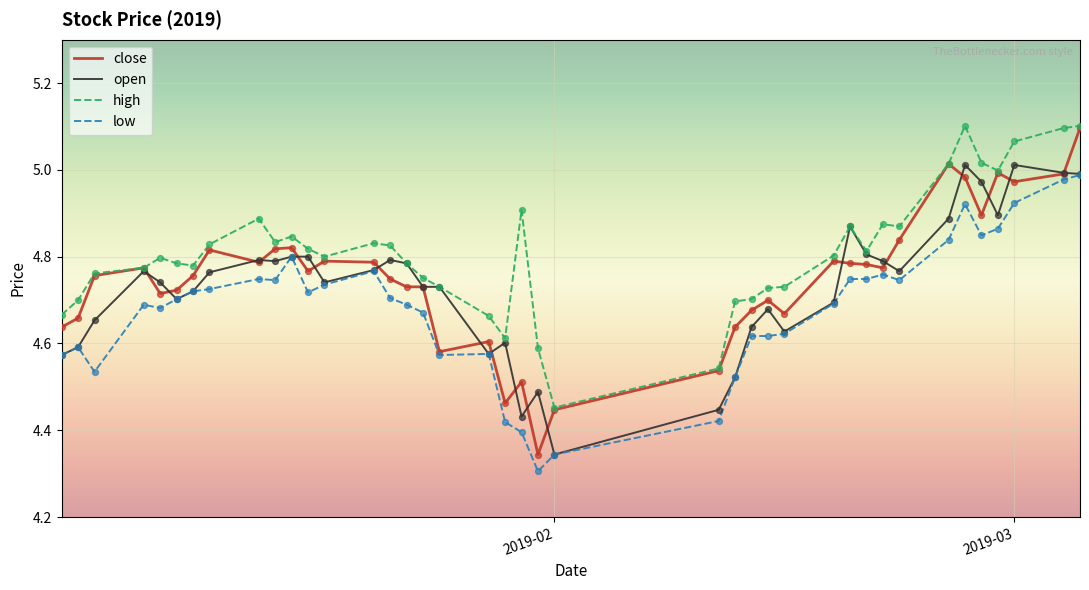

Which series has the largest total across all categories?

high